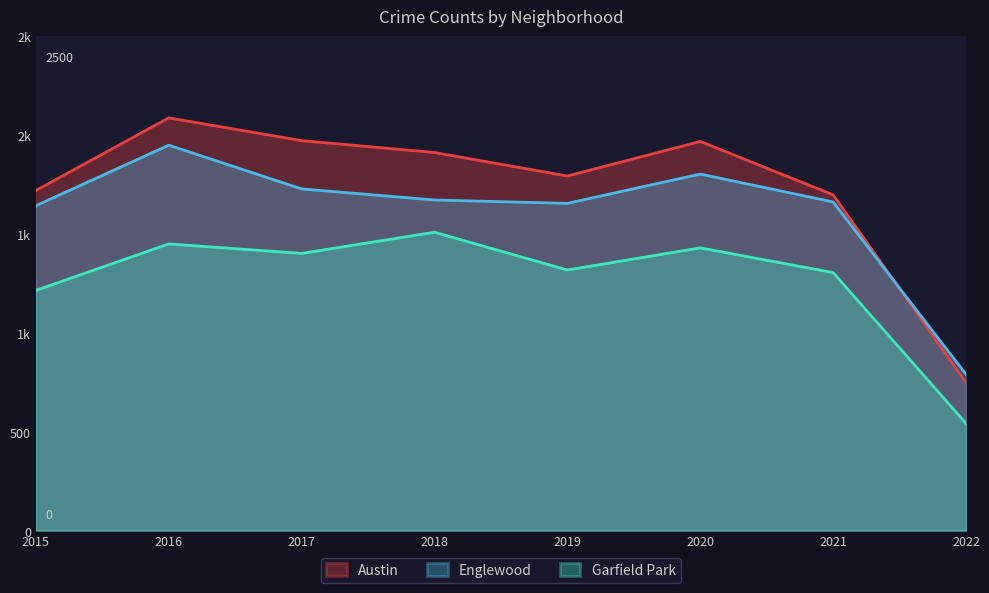

Is the value of Englewood at 2020 greater than the value of Garfield Park at 2019?

Yes